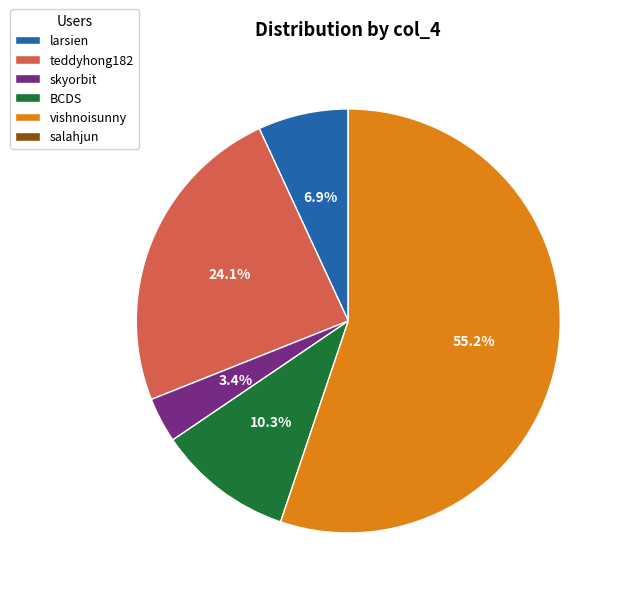

Which slice is the largest?

vishnoisunny